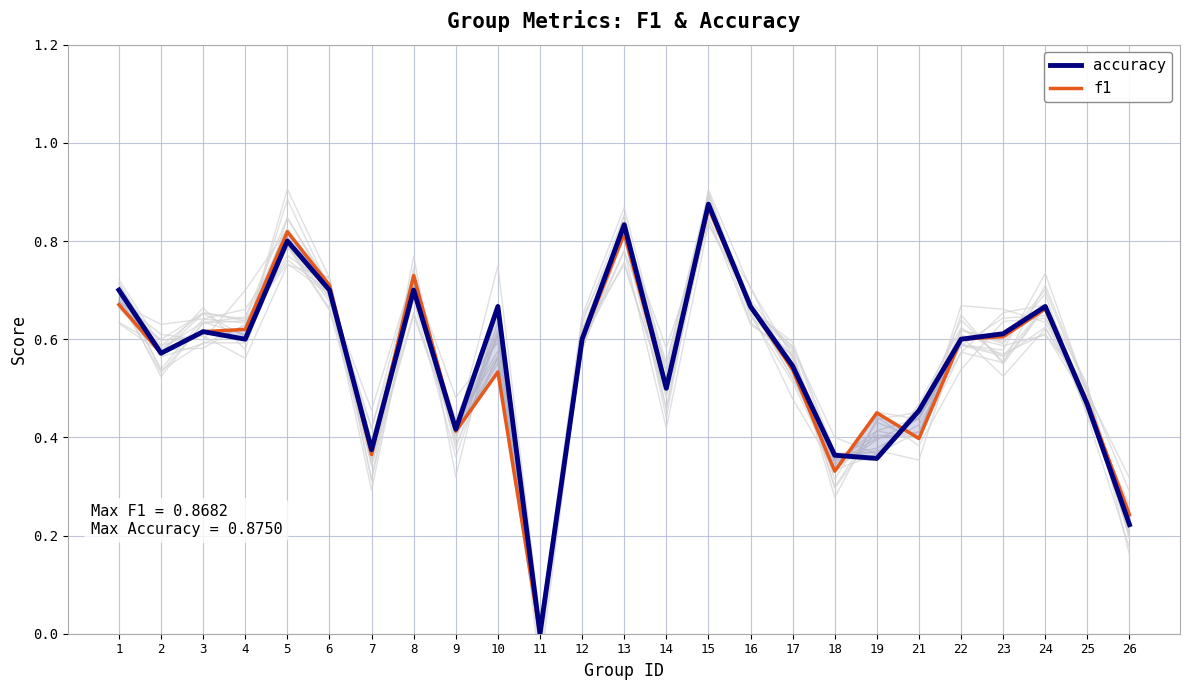

Count the f1 values in the range 0 to 1.

25